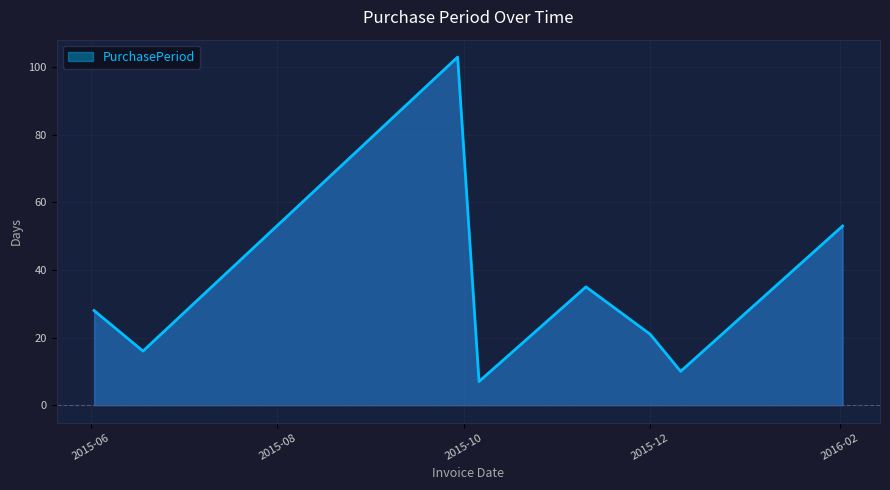

What is the minimum value shown in the chart?

7